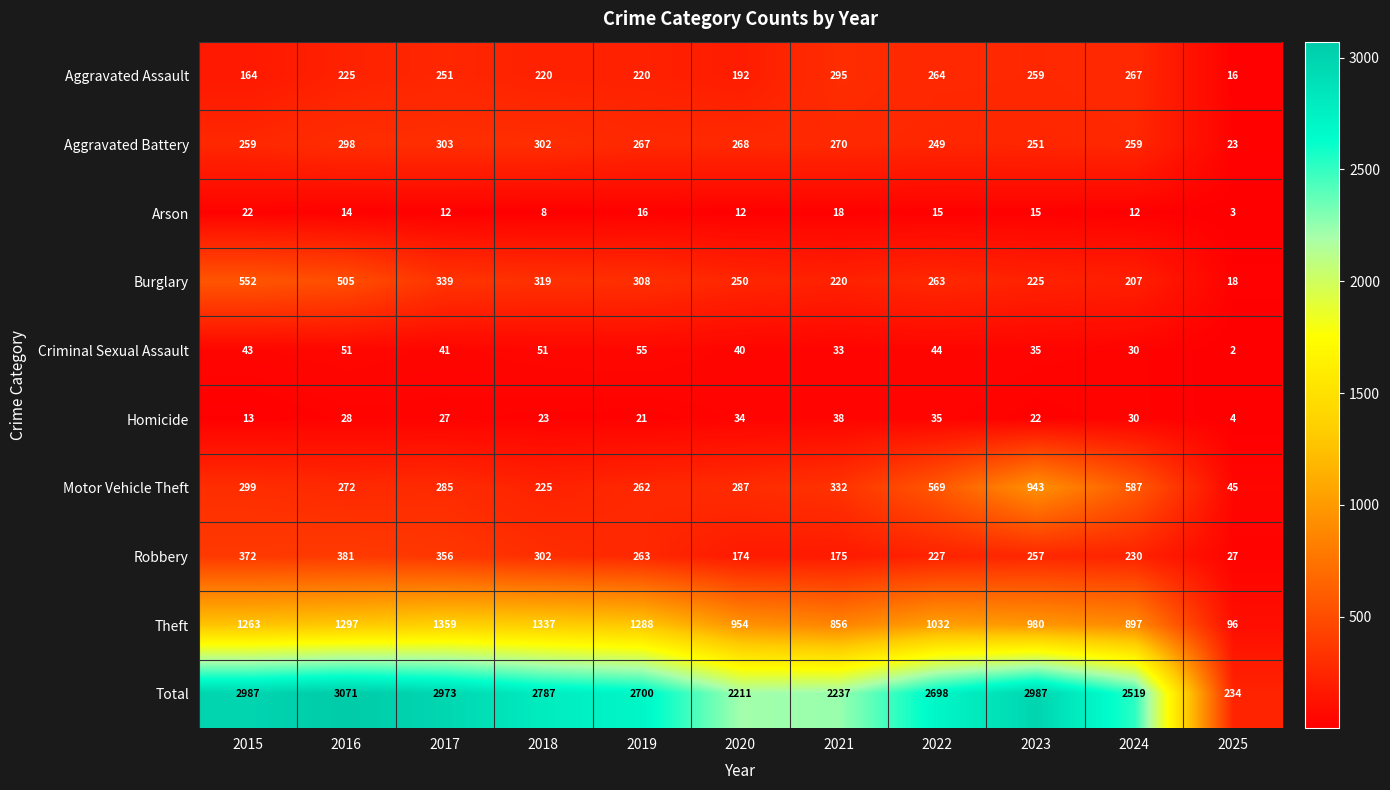

At how many categories does at least one series exceed 1808?

10